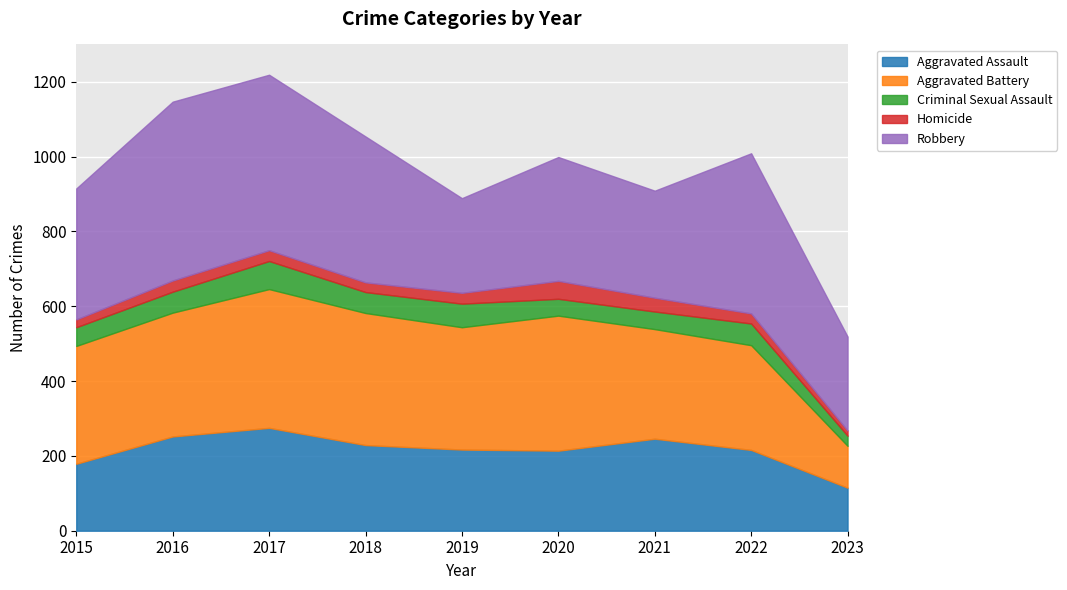

What is the difference between the maximum and minimum values in the Aggravated Assault series?

160